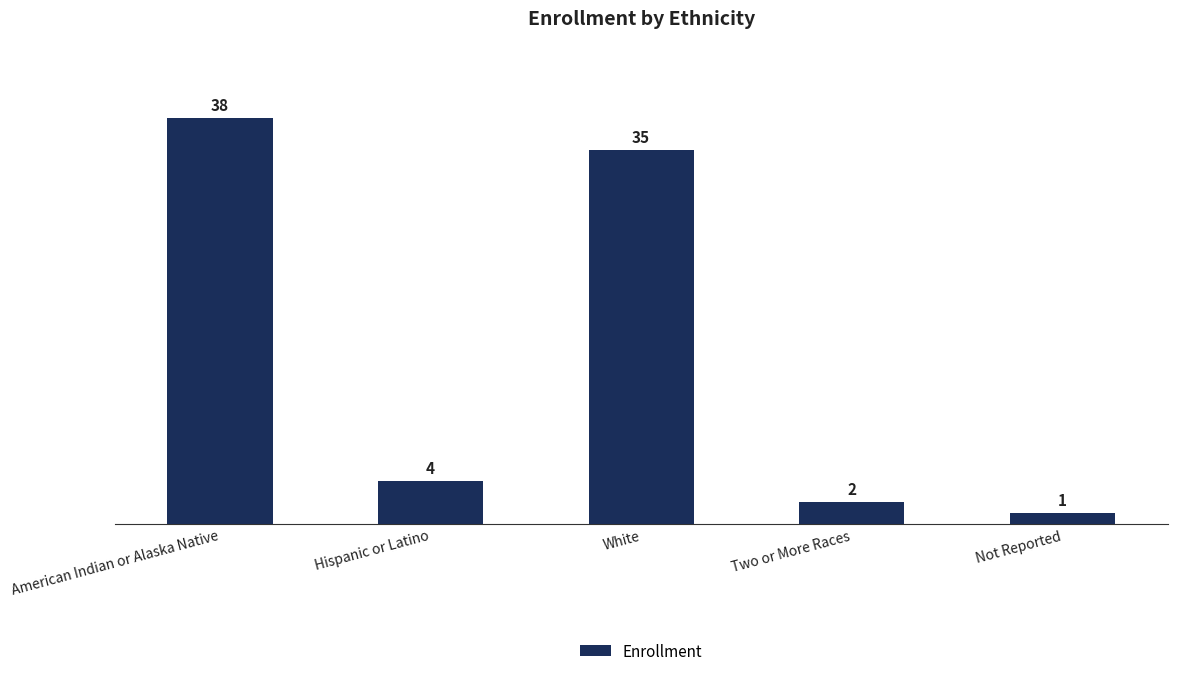

What is the difference between the second highest and minimum values?

34